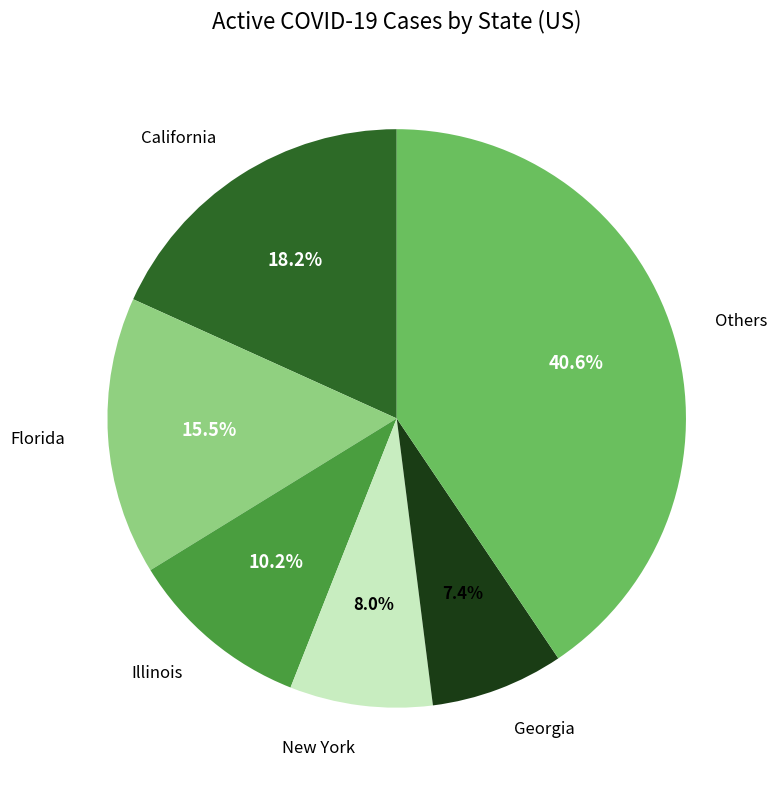

Does any single category account for the majority?

No